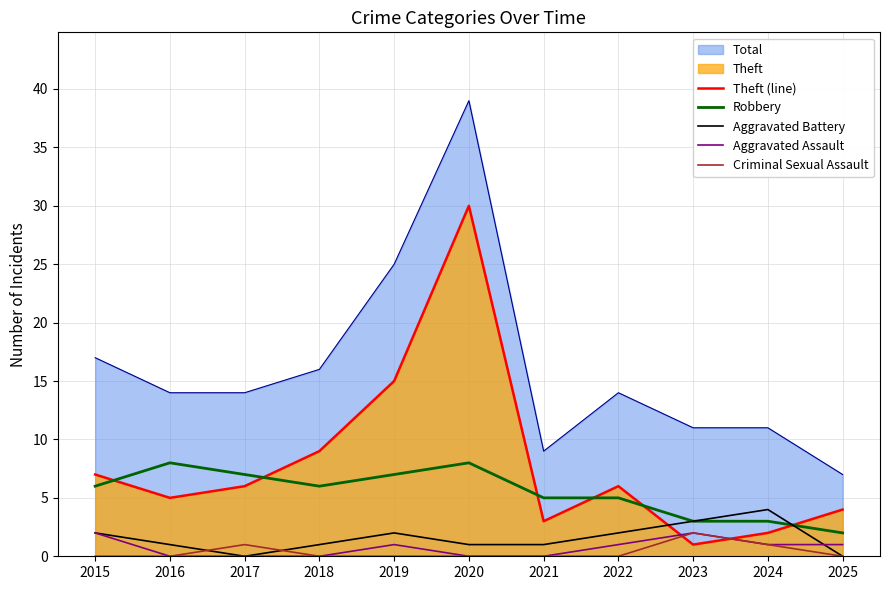

Does the chart have visible grid lines?

Yes